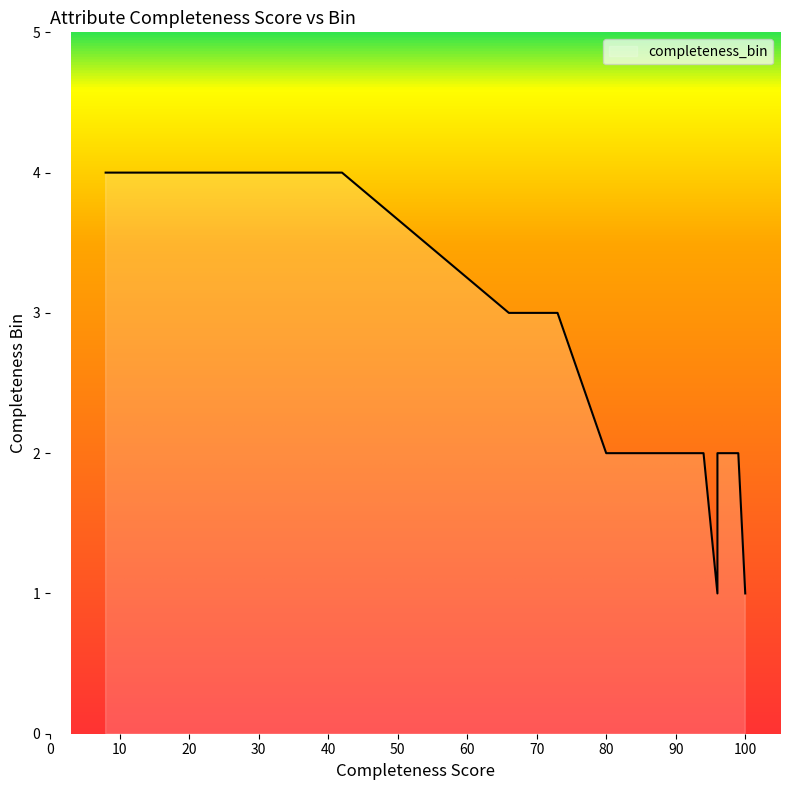

Count the number of values greater than 2.

6